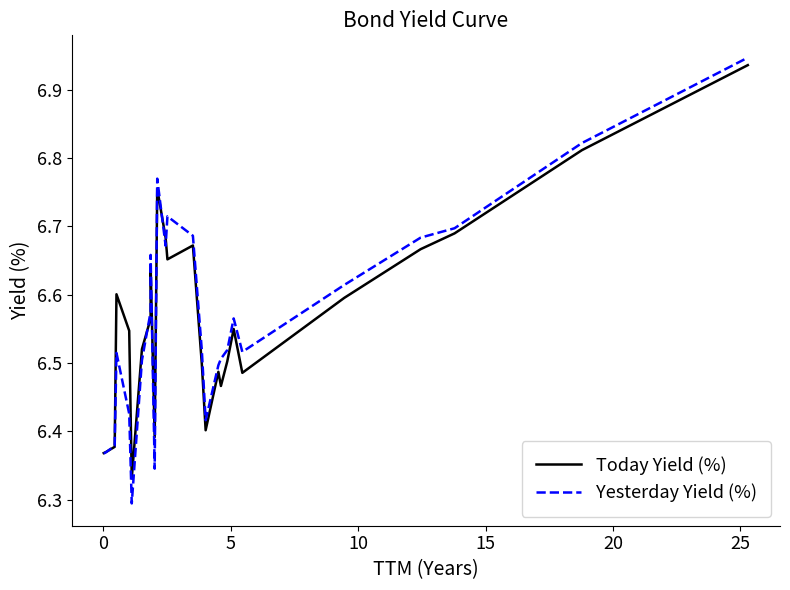

What is the highest value of the Today Yield (%) series?

6.9